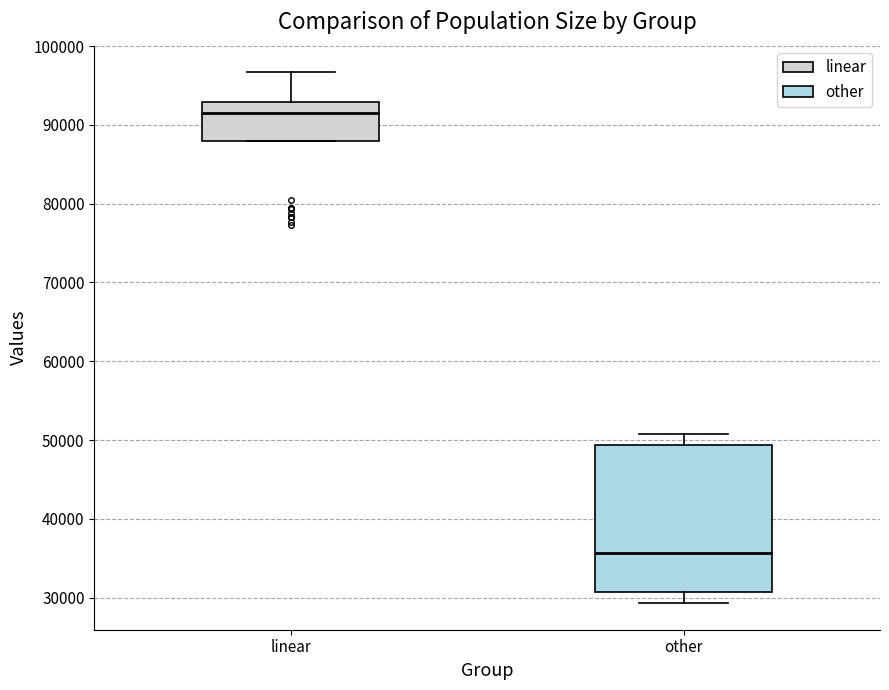

Comparing the boxes themselves (not the whiskers), which one is the tallest?

other